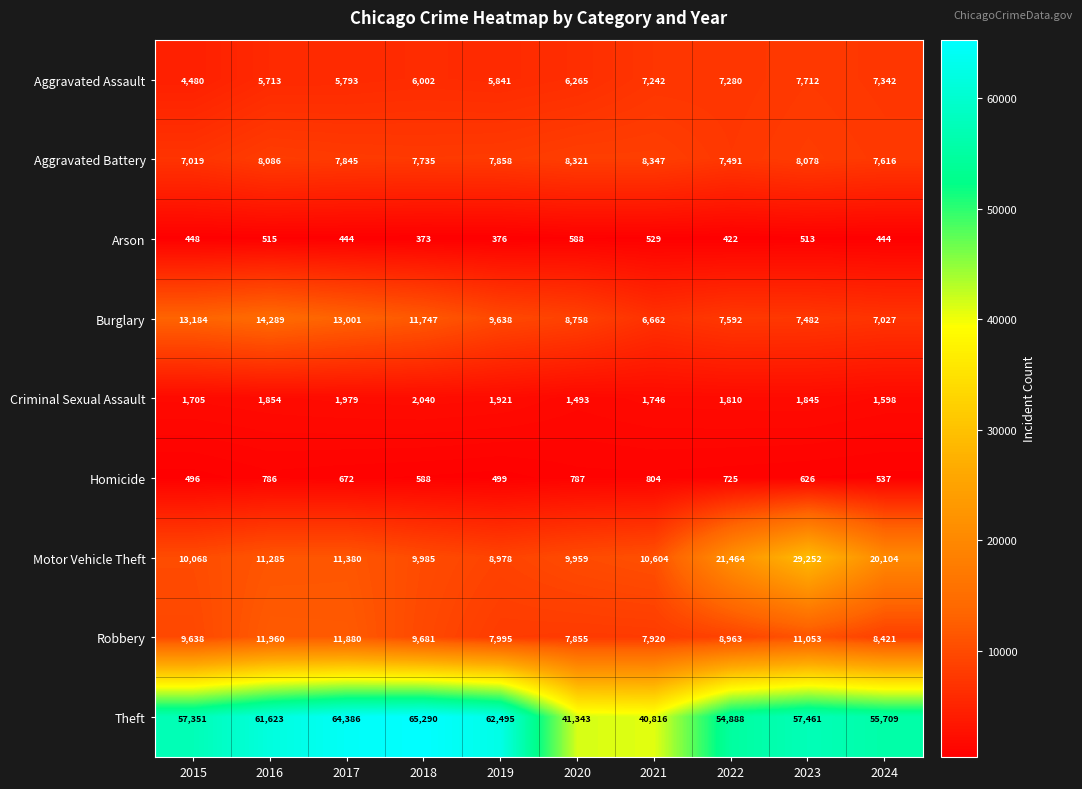

At how many categories does at least one series exceed 54399?

8